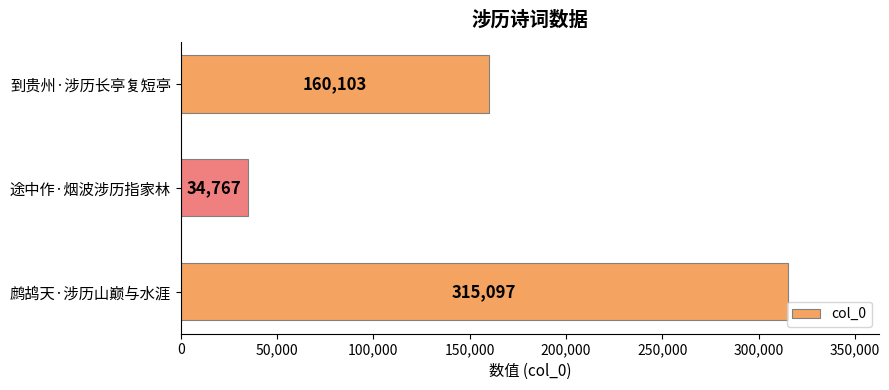

List the labels in order of value, smallest first.

途中作·烟波涉历指家林, 到贵州·涉历长亭复短亭, 鹧鸪天·涉历山巅与水涯